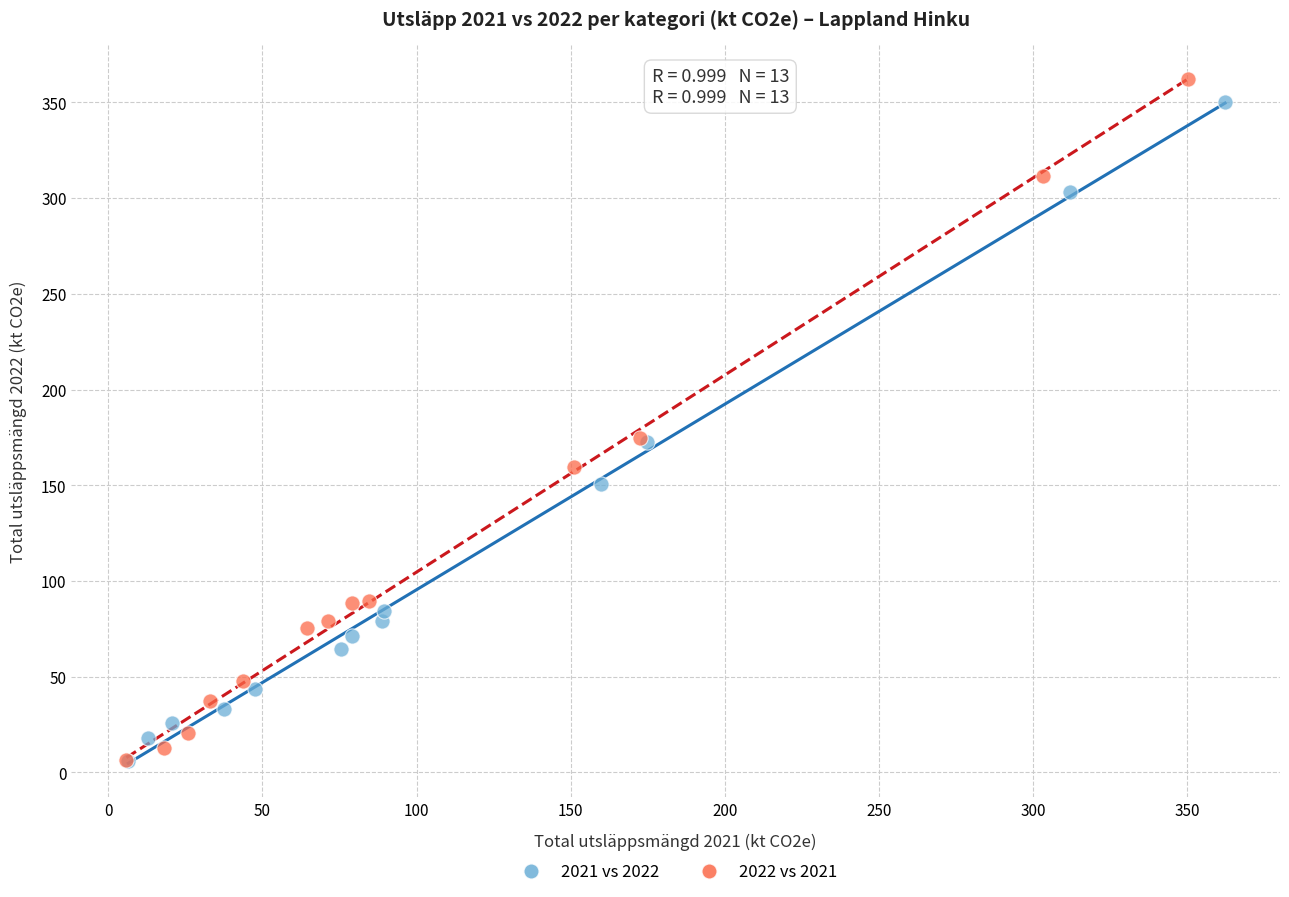

Which series has the largest Y range (max minus min)?

2022 vs 2021